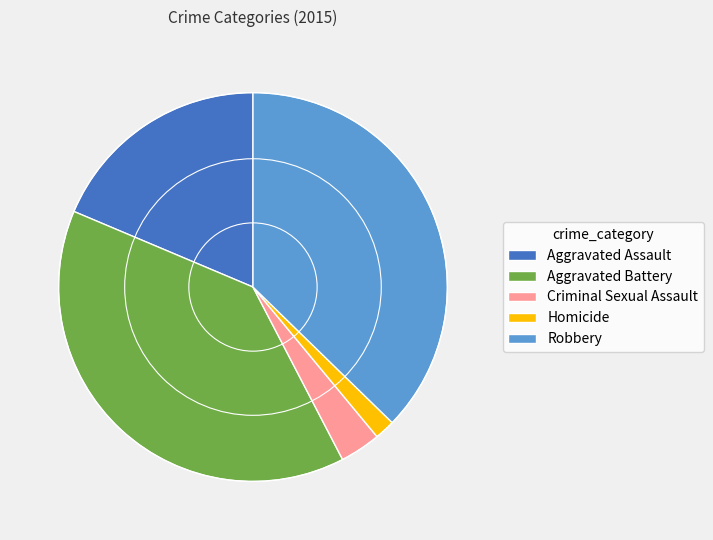

Does any single category account for the majority?

No